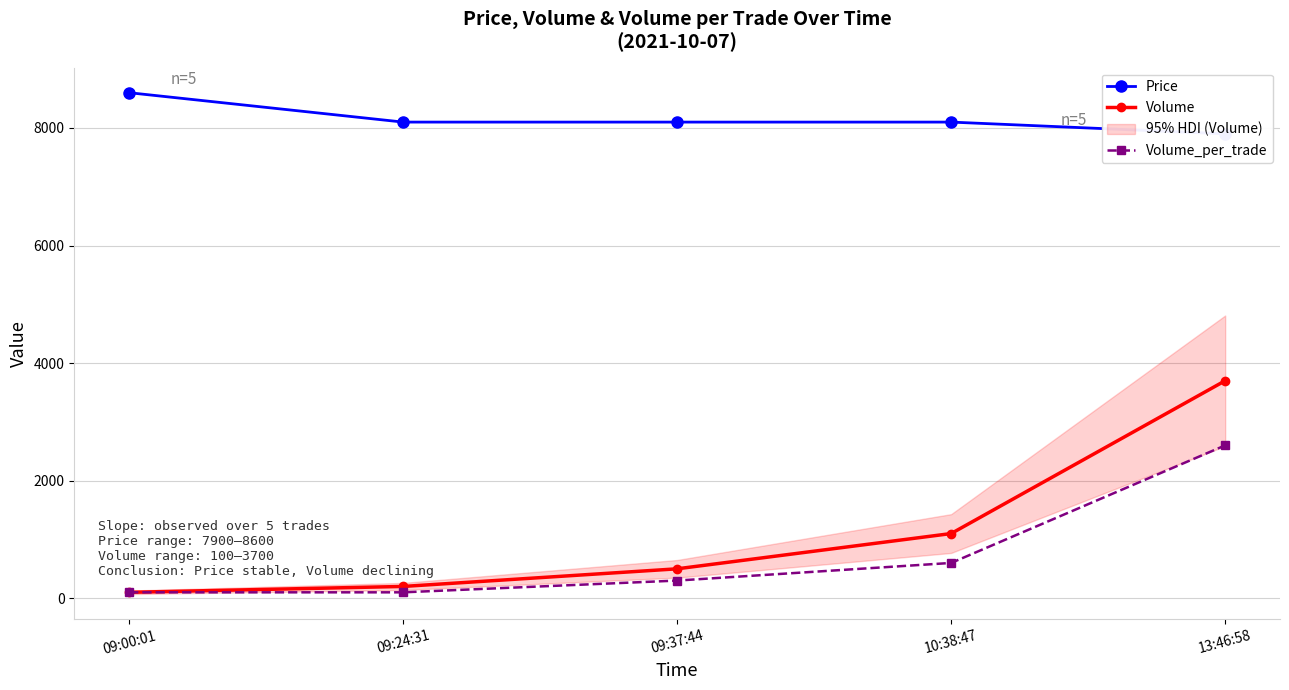

Which category has the lowest value in the Price series?

13:46:58